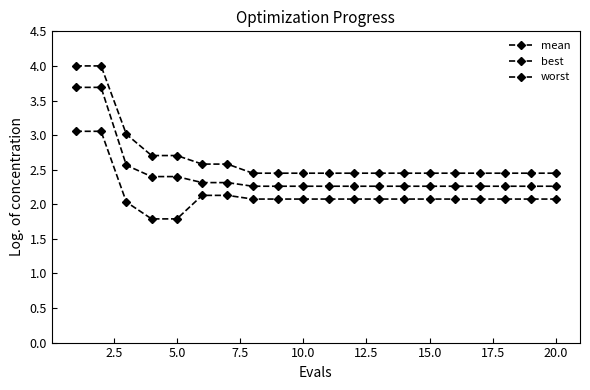

True or false: mean and worst cross at least once.

False